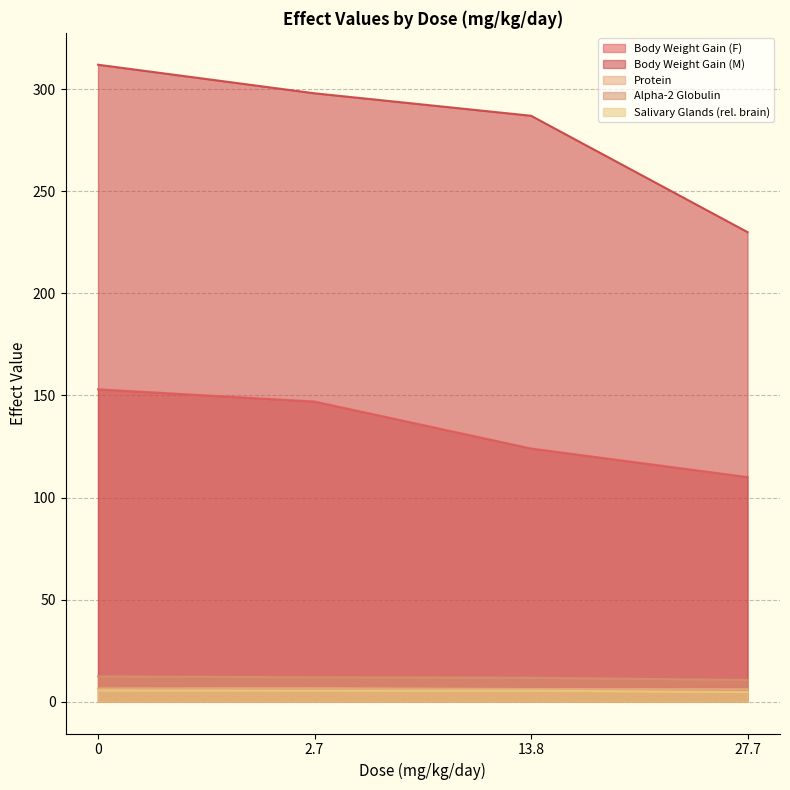

The value of Body Weight Gain (M) at 0 is 146.6. True or false?

False